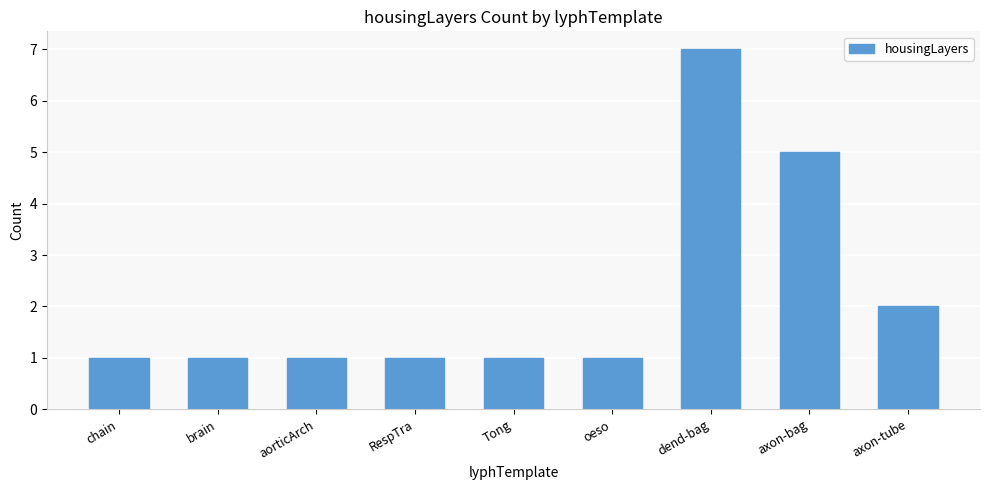

What is the difference between the second highest and minimum values?

4